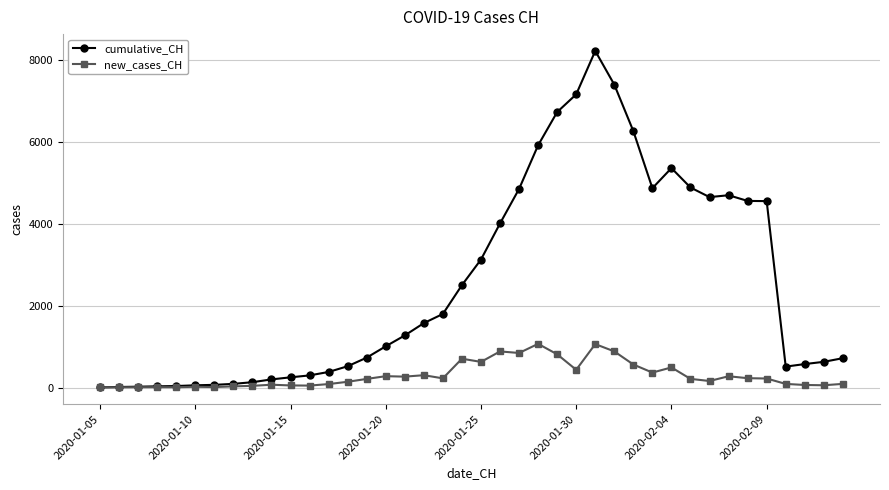

What is the greatest value displayed?

8227